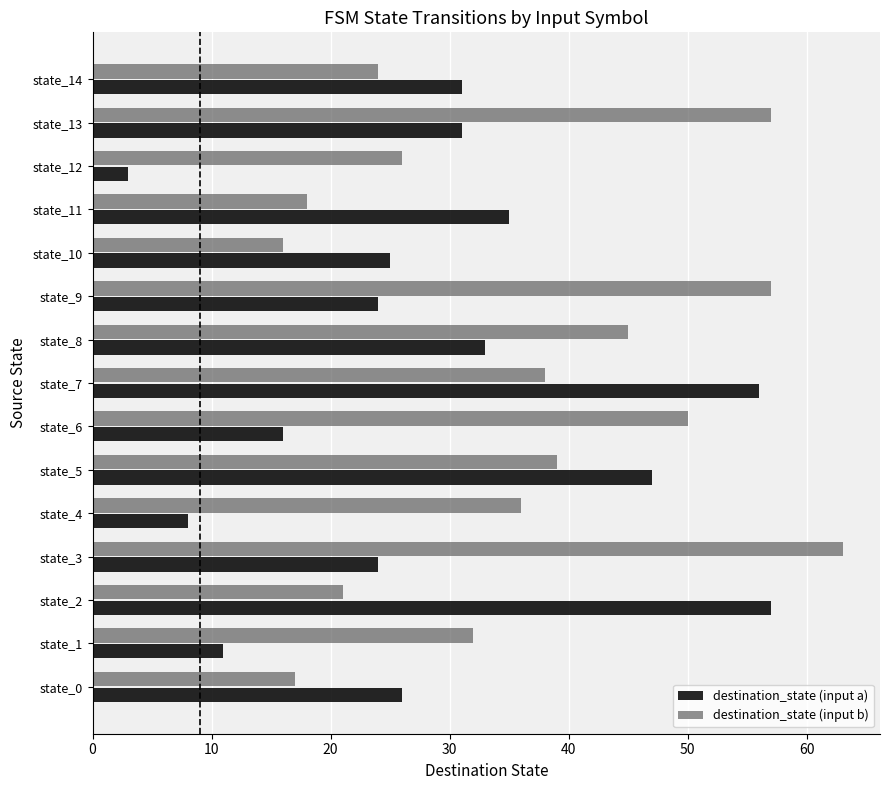

Rank the series at state_7 from lowest to highest value.

destination_state (input b), destination_state (input a)